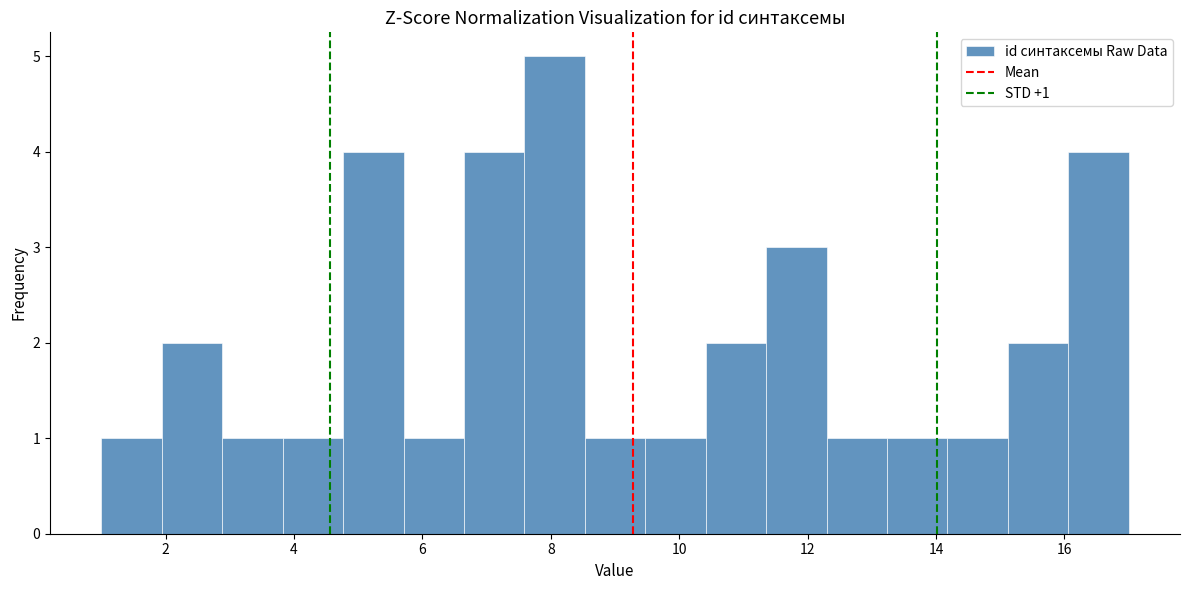

Over which range of the x-axis is the bar tallest?

7.6 to 8.6